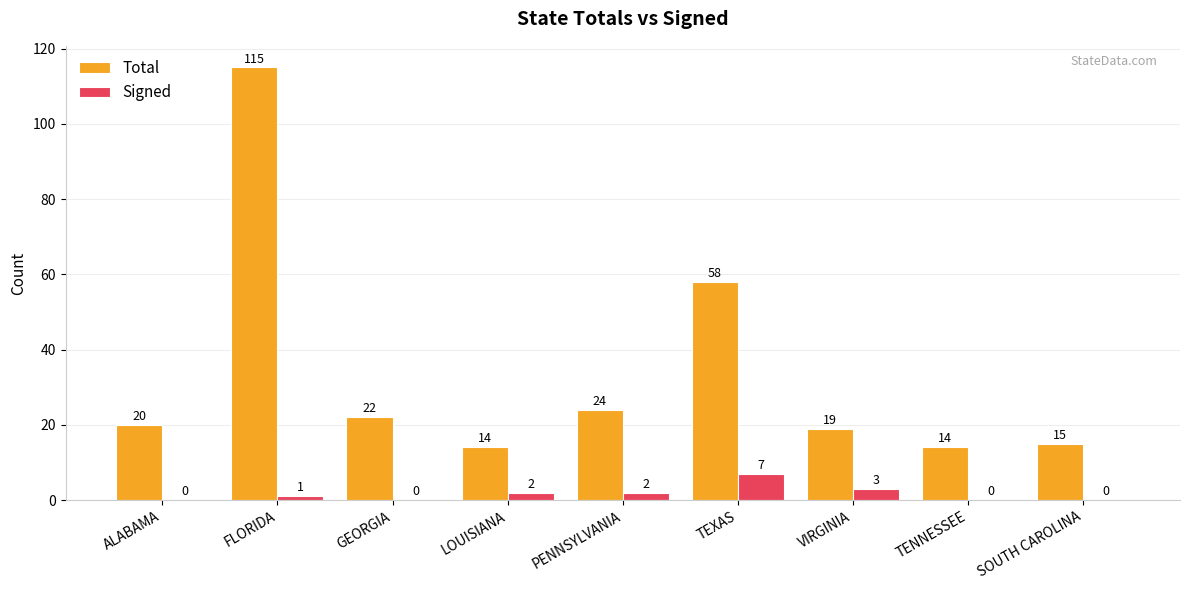

Which series changed the most between TENNESSEE and SOUTH CAROLINA?

Total